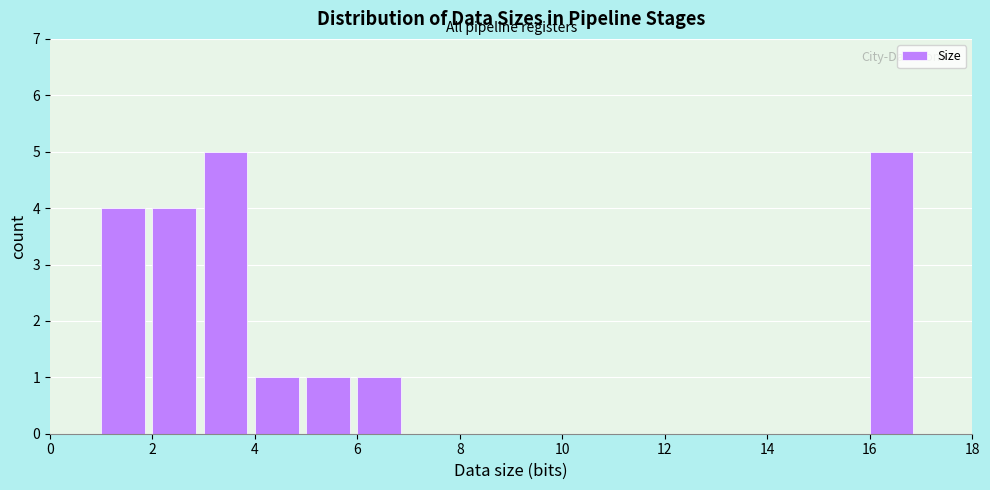

Reading left to right, list every bar in this chart as the range it spans on the x-axis followed by its height. The values are not printed on the chart, so give them approximately, as read against the axis.

1 to 2: 4
2 to 3: 4
3 to 4: 5
4 to 5: 1
5 to 6: 1
6 to 7: 1
7 to 8: 0
8 to 10: 0
10 to 12: 0
12 to 16: 0
16 to 17: 5